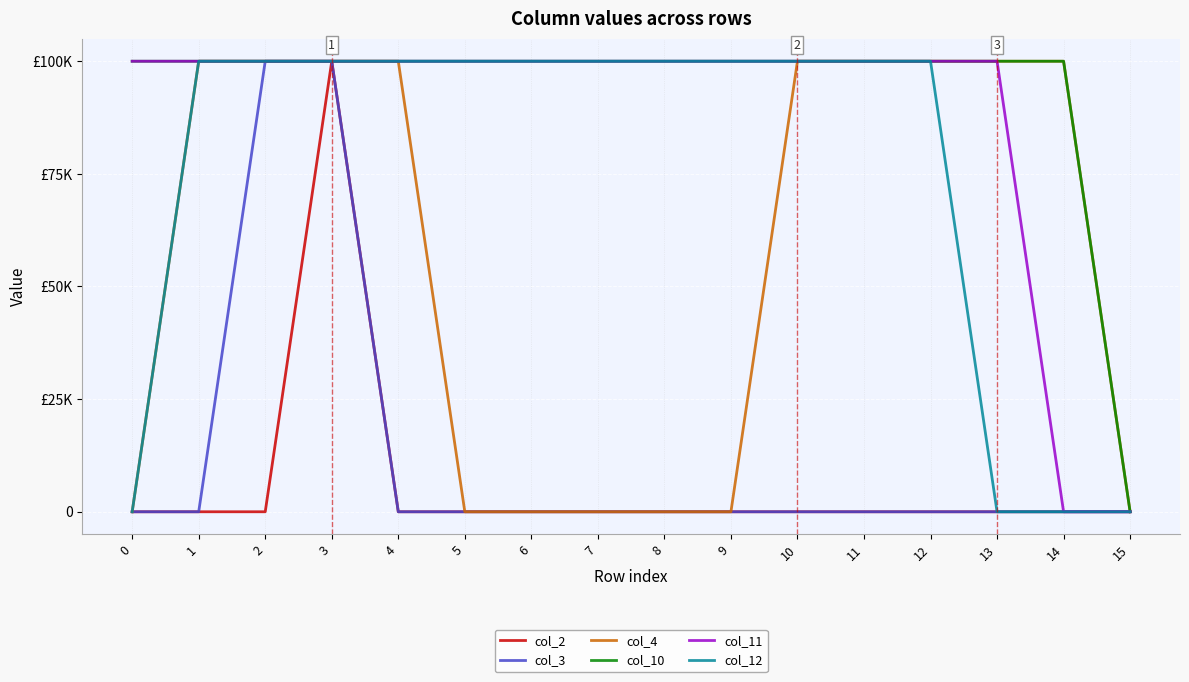

Reading left to right, extract all data points from this chart.

col_2: 0	0	0	100000	0	0	0	0	0	0	0	0	0	0	0	0
col_3: 0	0	100000	100000	0	0	0	0	0	0	0	0	0	0	0	0
col_4: 0	100000	100000	100000	100000	0	0	0	0	0	100000	100000	100000	100000	100000	0
col_10: 100000	100000	100000	100000	100000	100000	100000	100000	100000	100000	100000	100000	100000	100000	100000	0
col_11: 100000	100000	100000	100000	100000	100000	100000	100000	100000	100000	100000	100000	100000	100000	0	0
col_12: 0	100000	100000	100000	100000	100000	100000	100000	100000	100000	100000	100000	100000	0	0	0